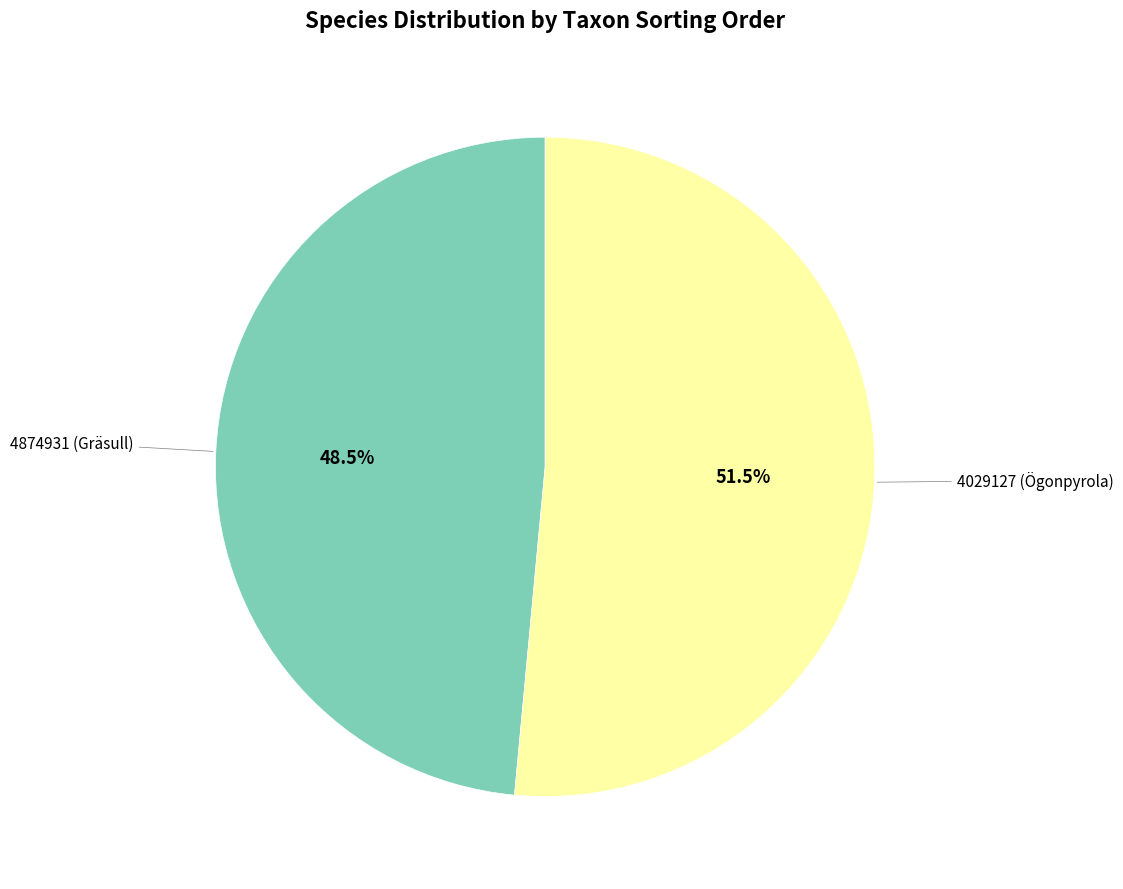

How many slices are in this pie chart?

2